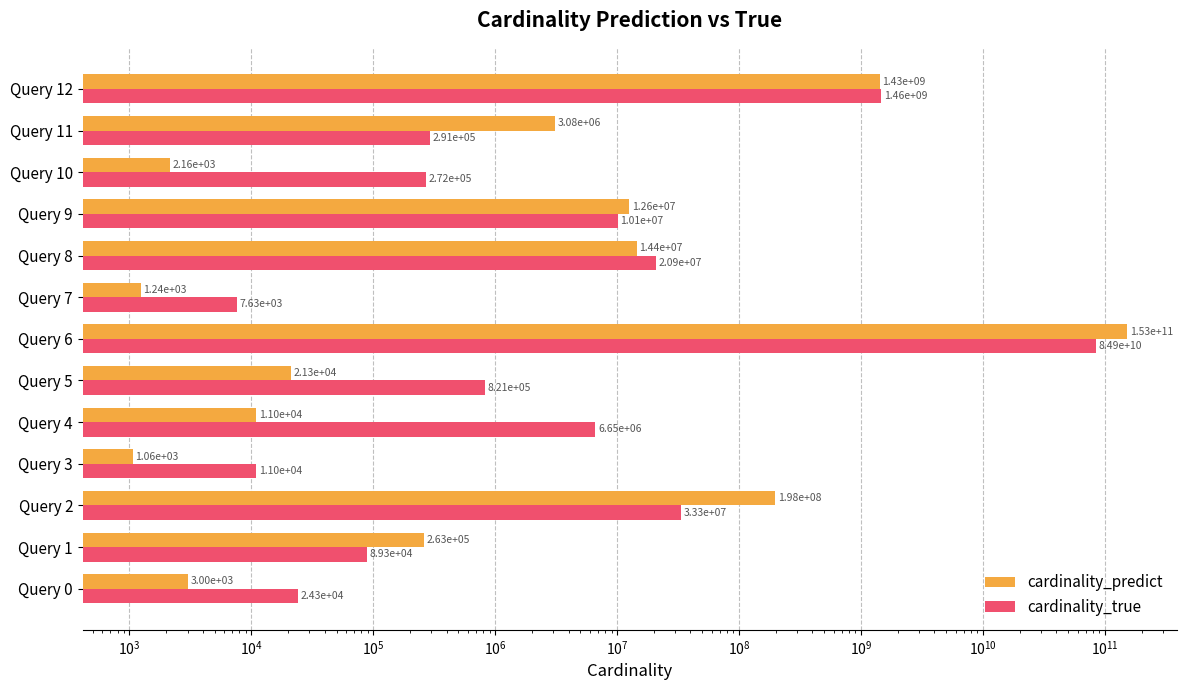

What is the approximate value of cardinality_true at Query 0?

24321.0